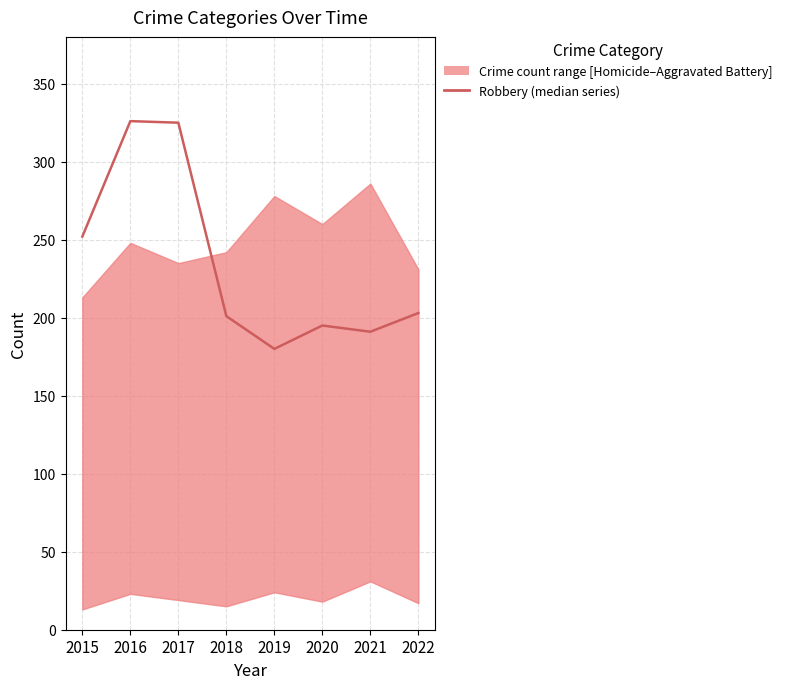

List the labels in order of value, smallest first.

2019, 2021, 2020, 2018, 2022, 2015, 2017, 2016